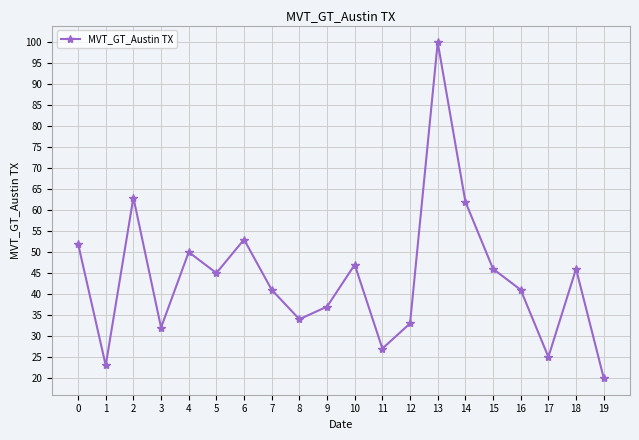

What is the ratio of the value at 10 to the value at 3?

1.5